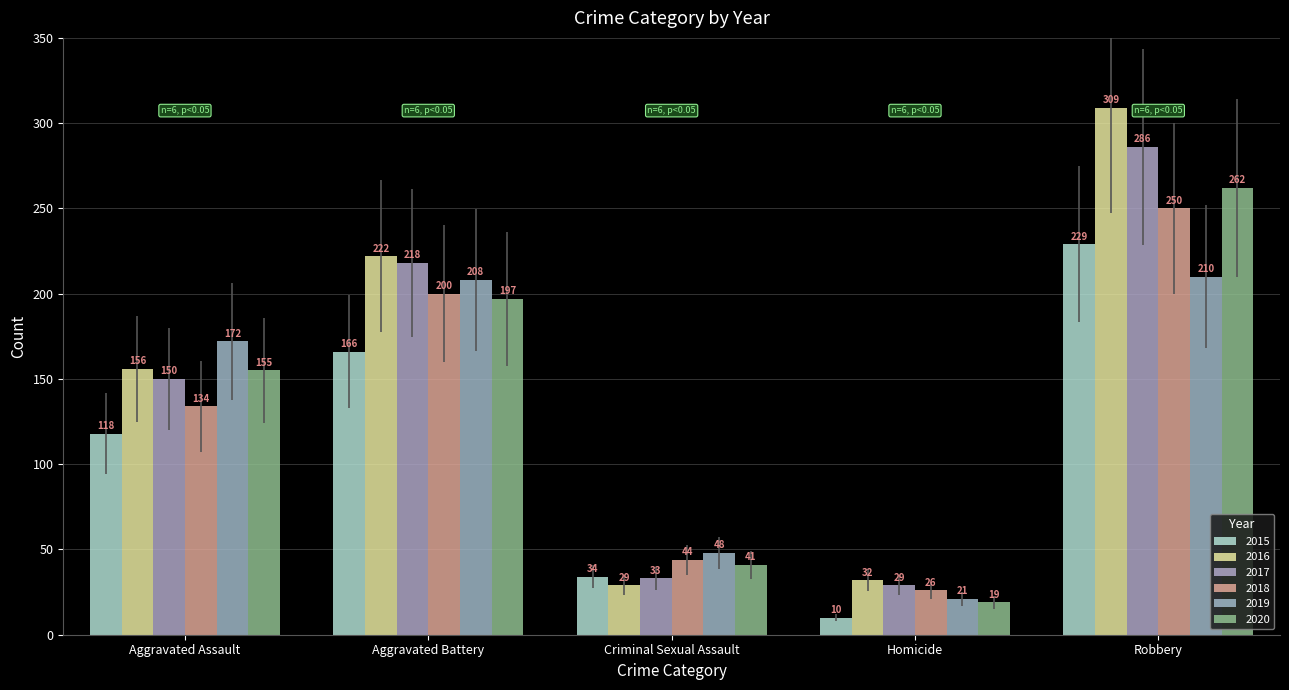

At how many categories does at least one series exceed 223?

1